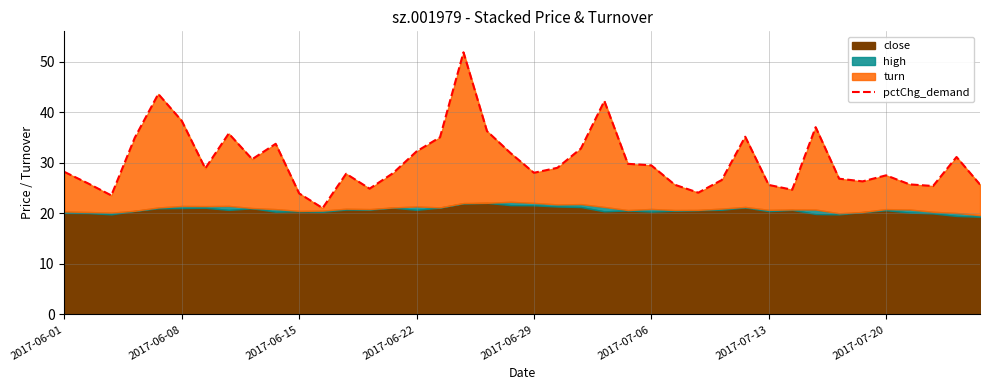

Reading left to right, transcribe all the data shown in this chart.

28.2	26.0	23.6	35.0	43.6	38.3	28.9	35.8	30.7	33.8	24.0	21.1	27.8	24.9	28.0	32.3	35.1	51.9	36.3	32.0	28.0	29.0	32.8	42.3	29.8	29.5	25.7	24.1	26.6	35.2	25.6	24.7	37.1	26.9	26.3	27.5	25.7	25.4	31.2	25.7